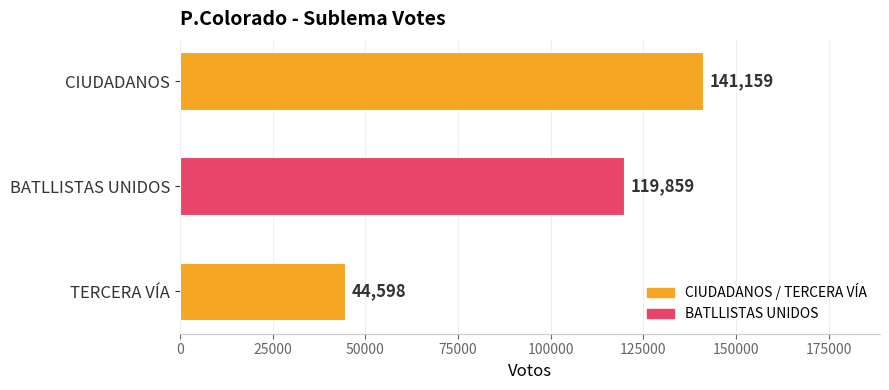

Rank the categories by value from lowest to highest.

TERCERA VÍA, BATLLISTAS UNIDOS, CIUDADANOS